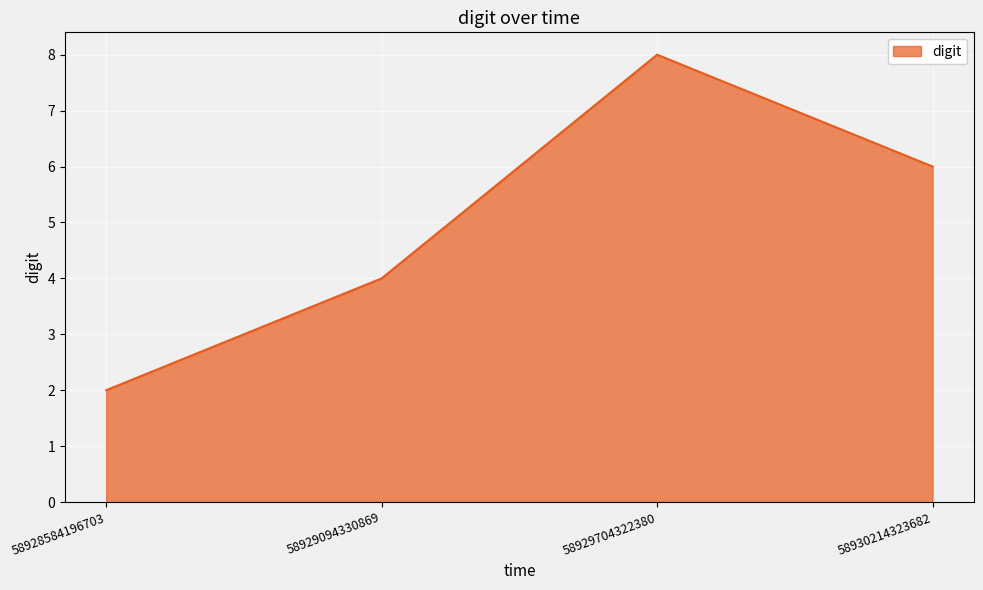

Where is the first local maximum?

58929704322380